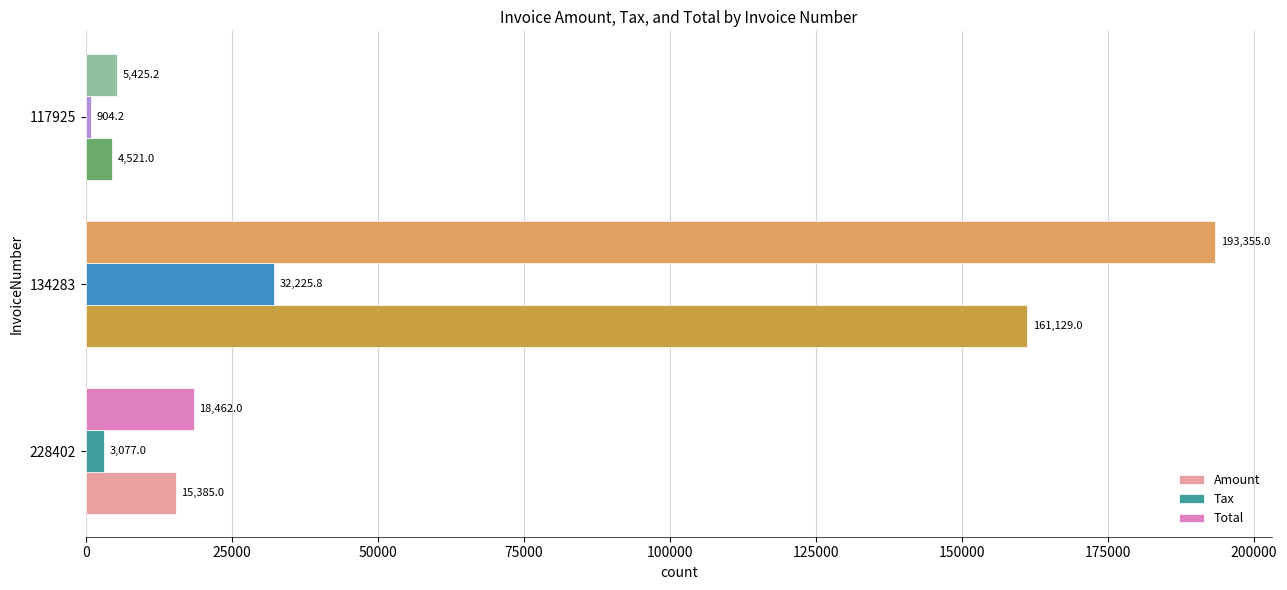

What is the average value of the Tax series?

12069.0